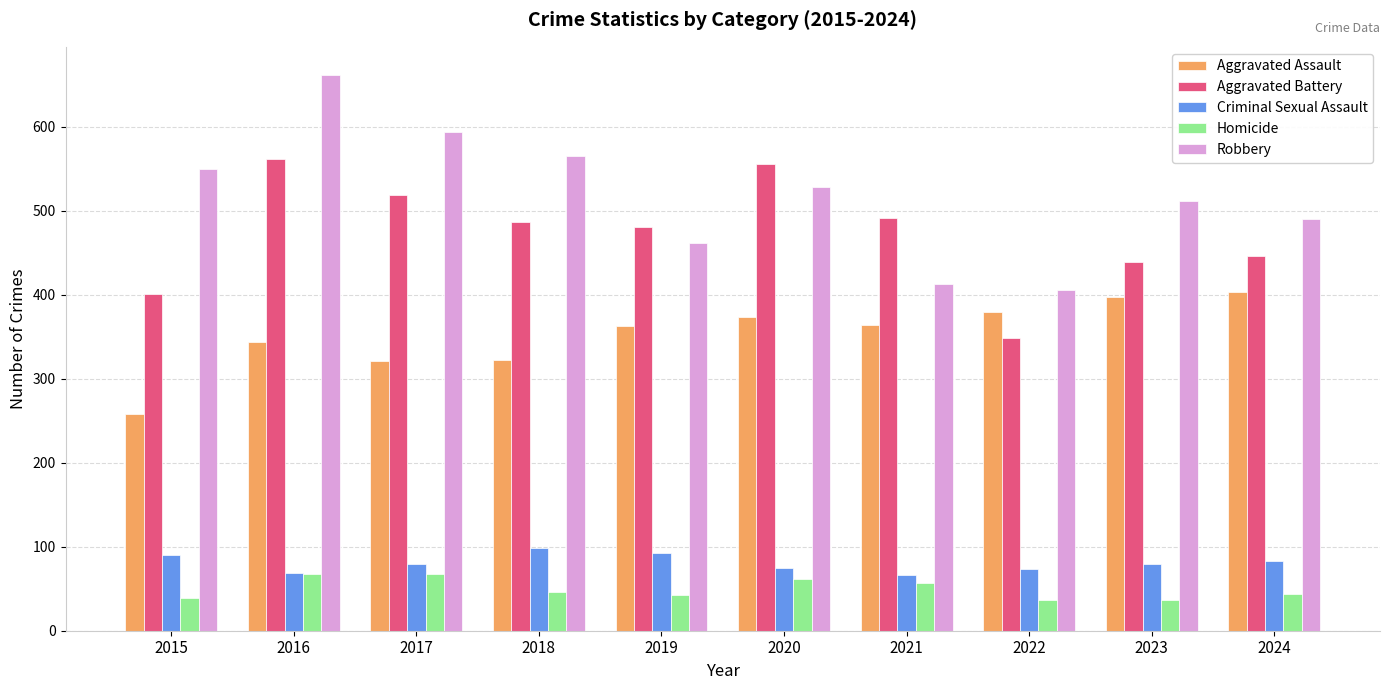

Rank the series by their maximum value, from highest to lowest.

Robbery, Aggravated Battery, Aggravated Assault, Criminal Sexual Assault, Homicide